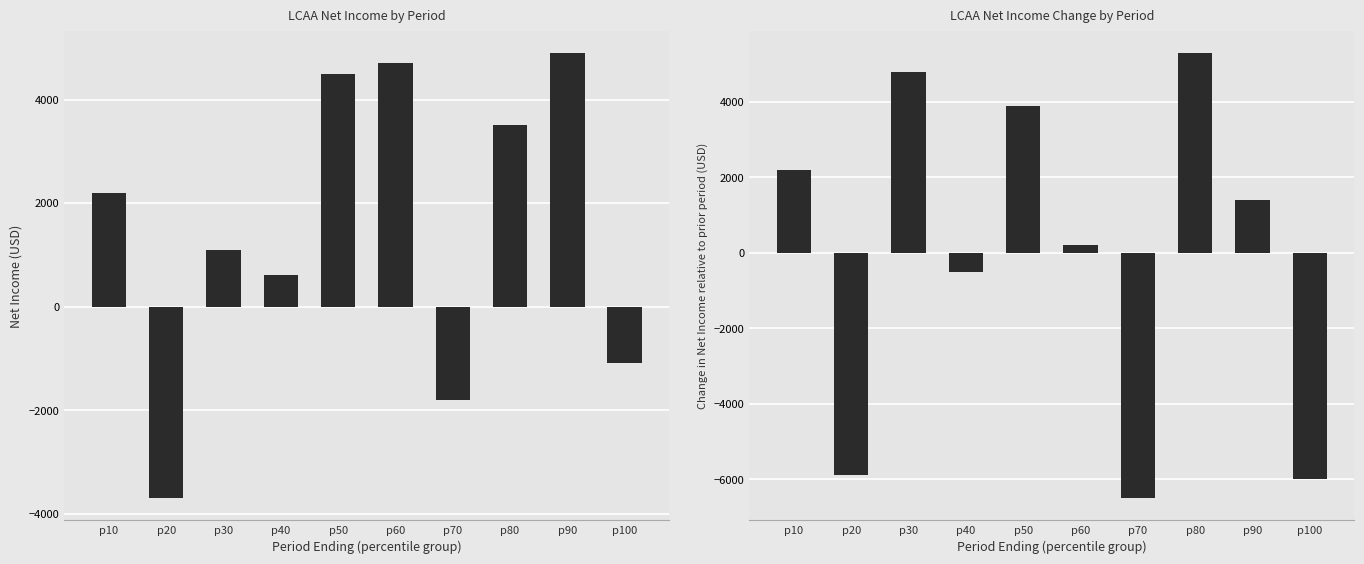

The Net Income Change series shows 1400 at p90. True or false?

True